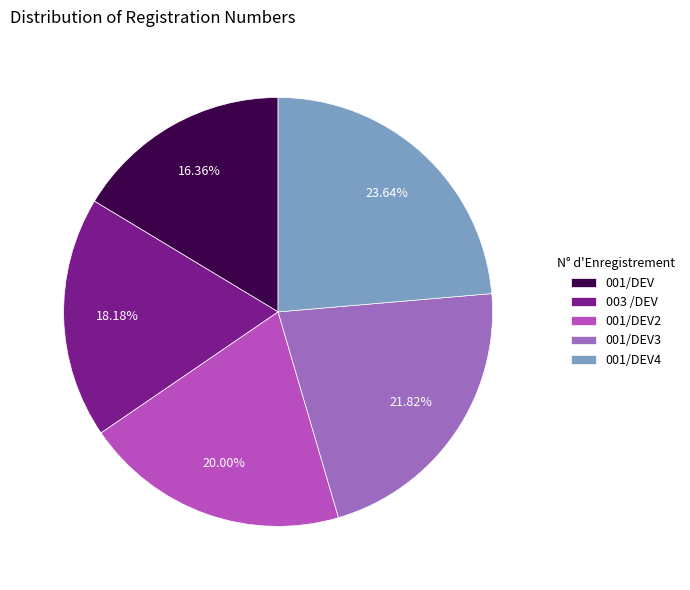

Is there any slice that represents more than half of the pie?

No